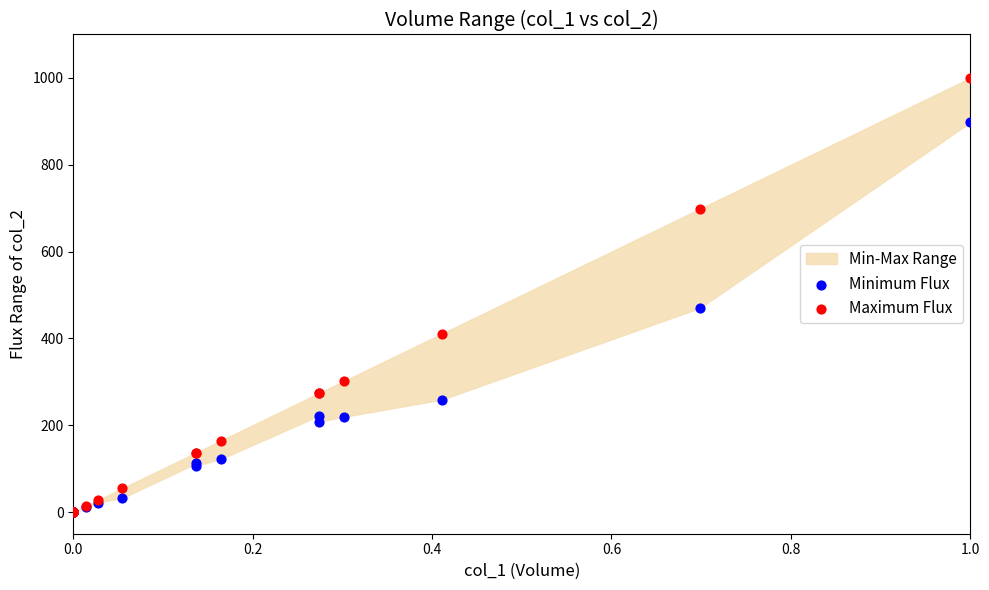

Across all series, what Y value is closest to 500?

470.1